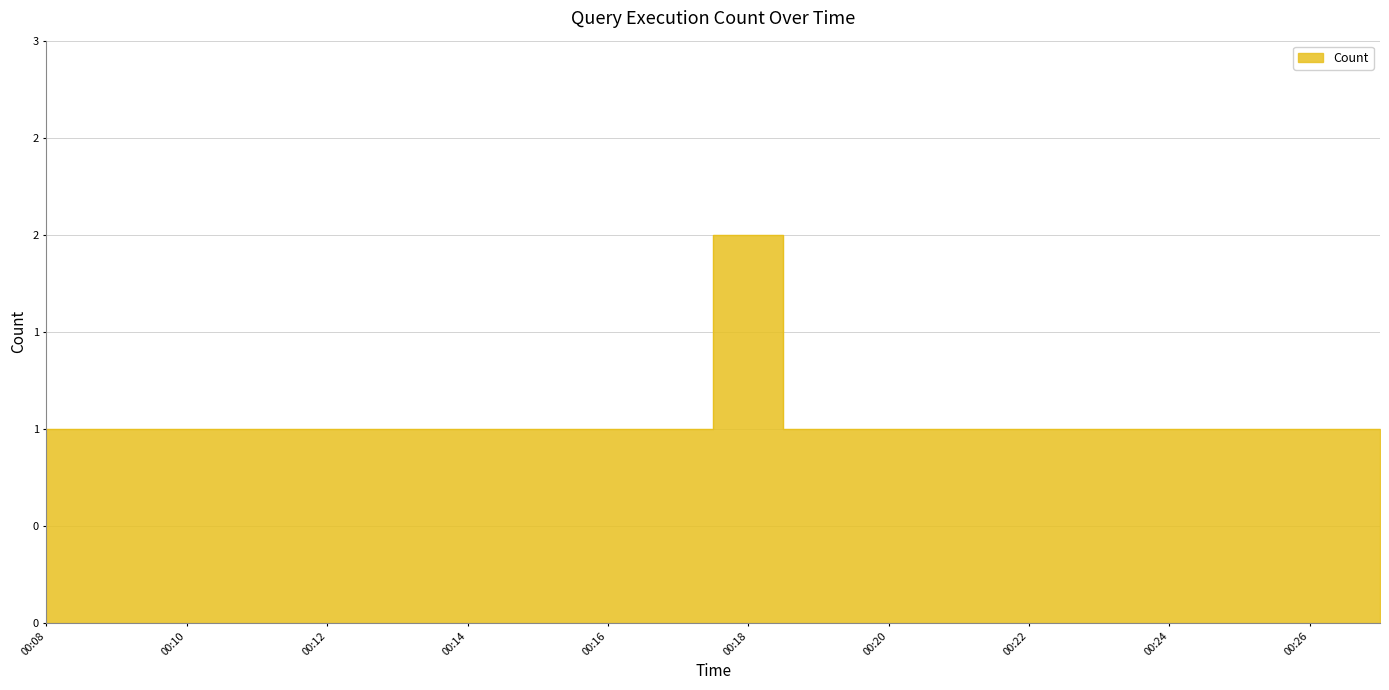

How many lines are shown in the chart?

1